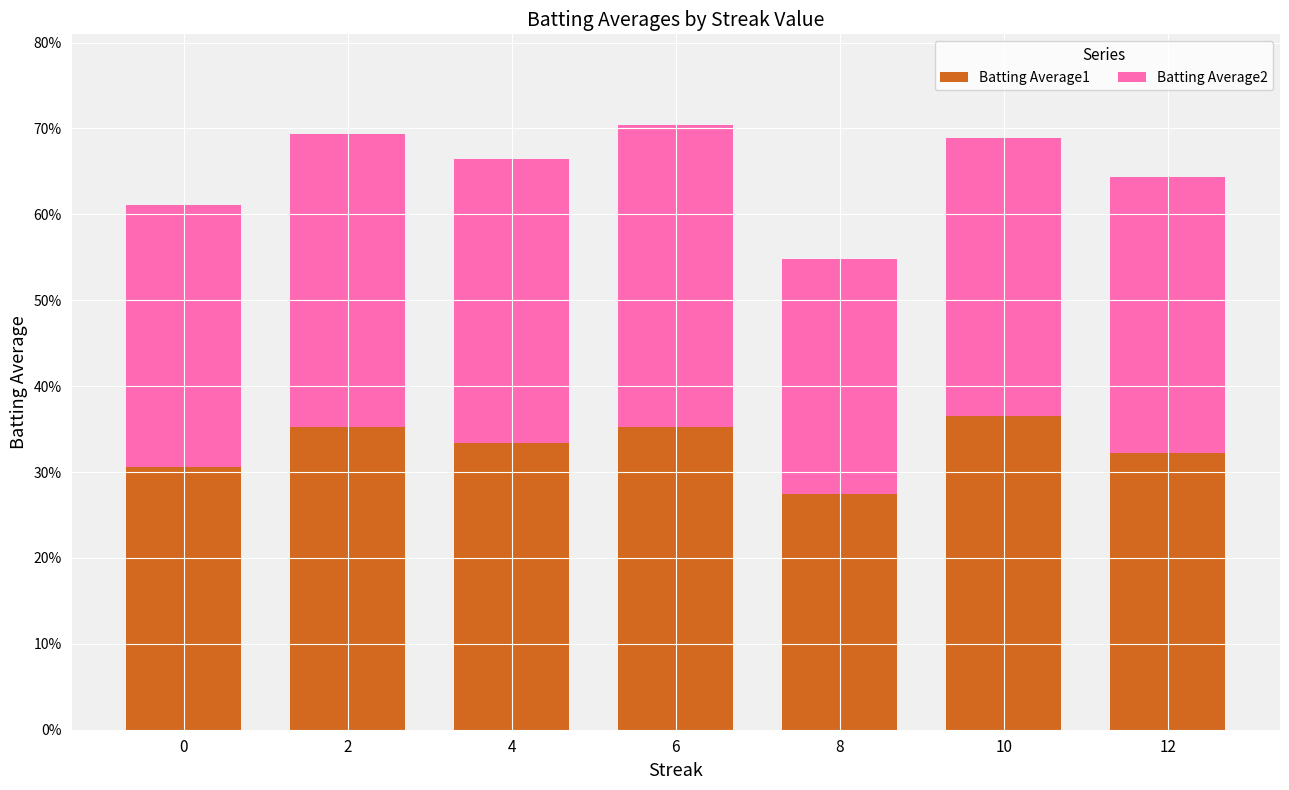

The value of Batting Average1 at 6 is 0.4. True or false?

True